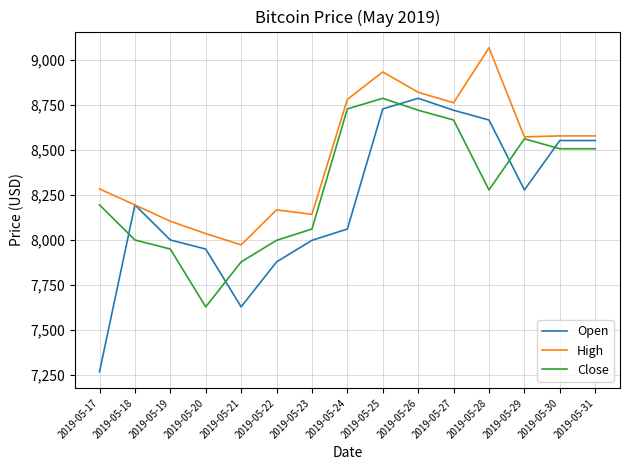

After their last crossing, which series has the higher values: Open or Close?

Open